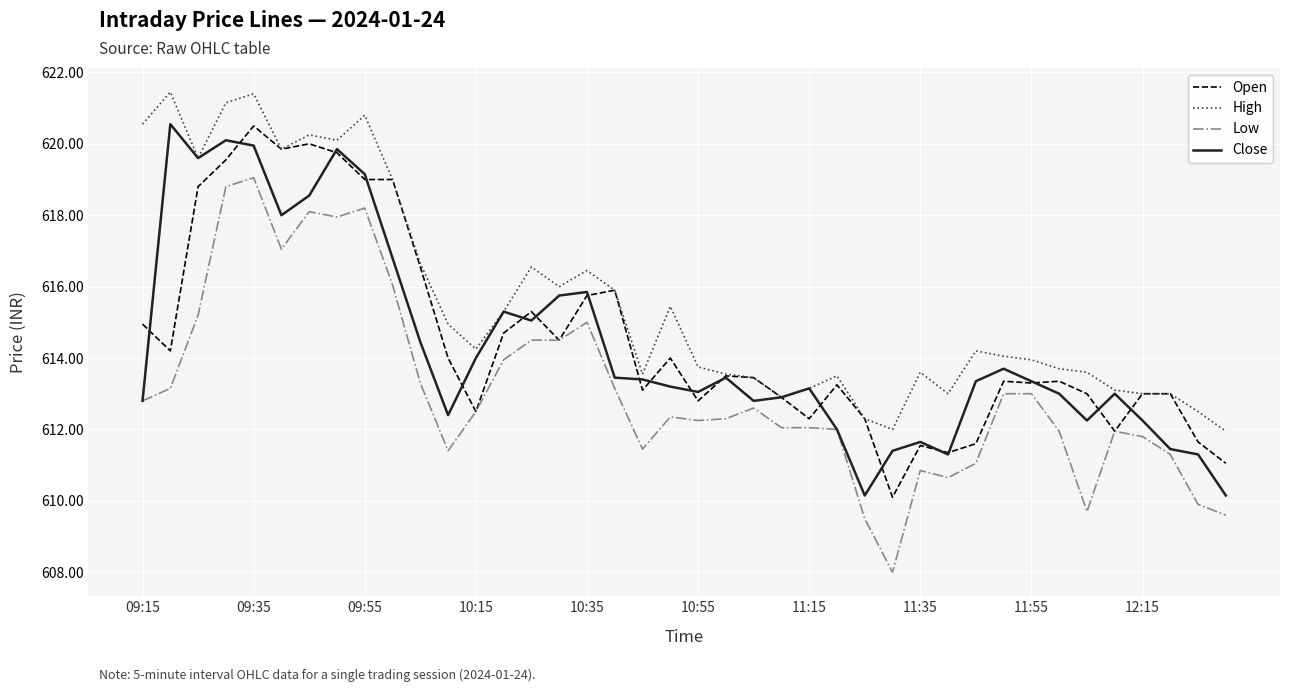

True or false: Open has more than 2 points higher than both neighbors.

True